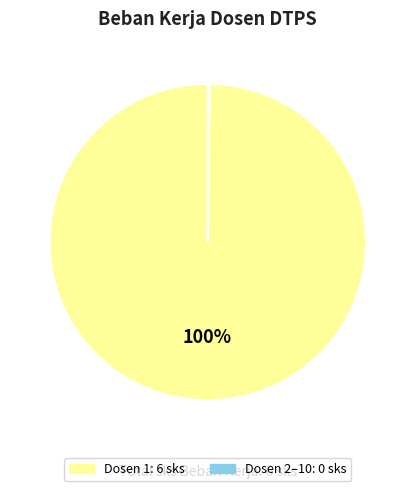

To the nearest percent, what is the difference between the largest and smallest slice percentages?

100%